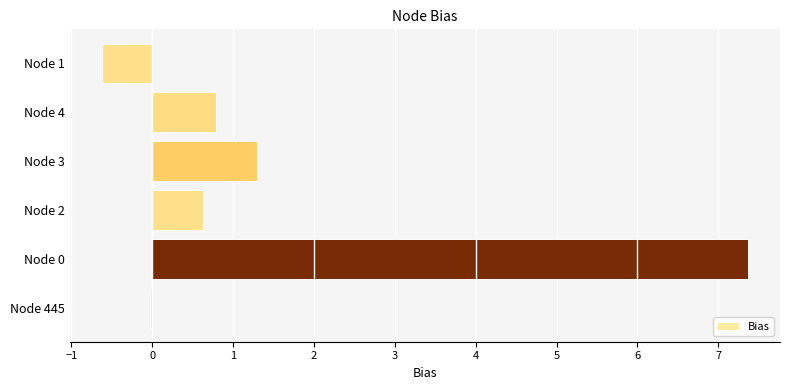

What is the change in value from Node 2 to Node 3?

+0.7